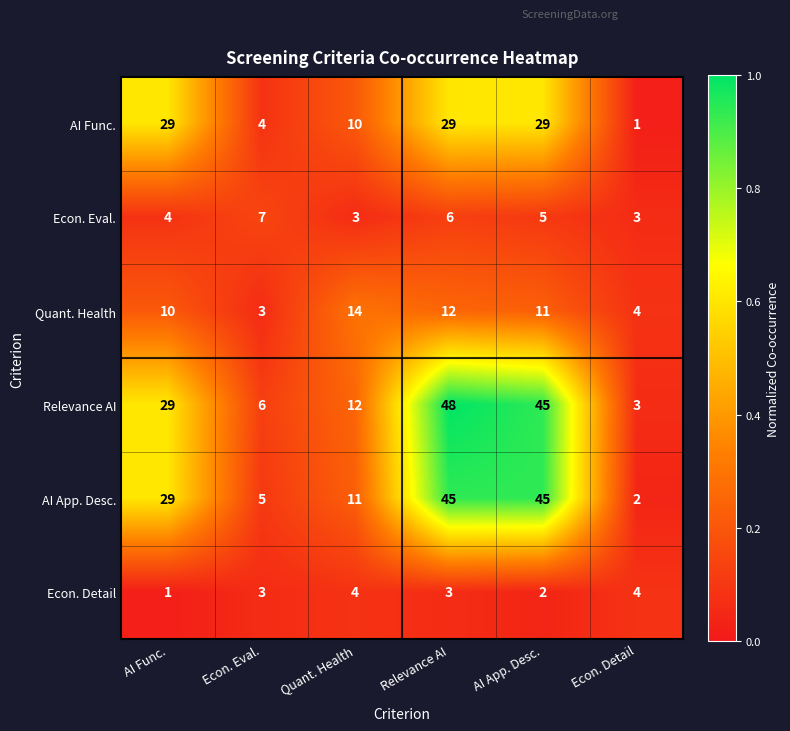

What is the sum of all AI Func. values?

102